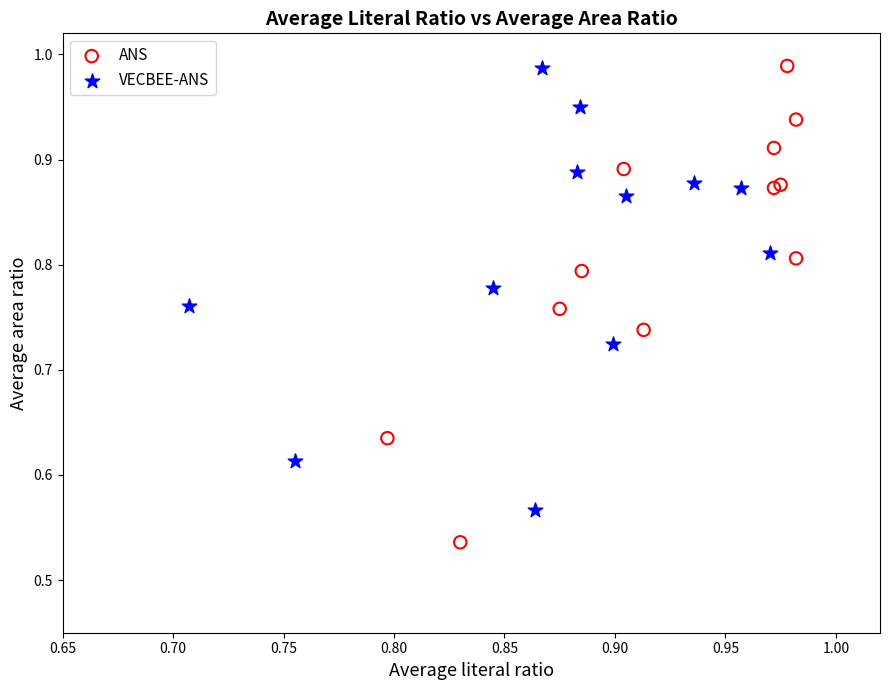

Which series contains the lowest Y value?

ANS